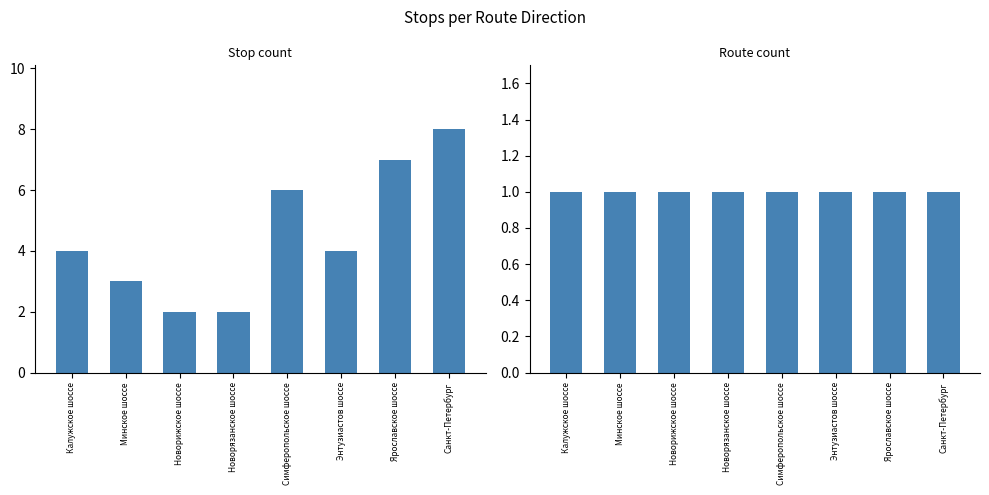

At which category is the sum across all series the highest?

Санкт-Петербург